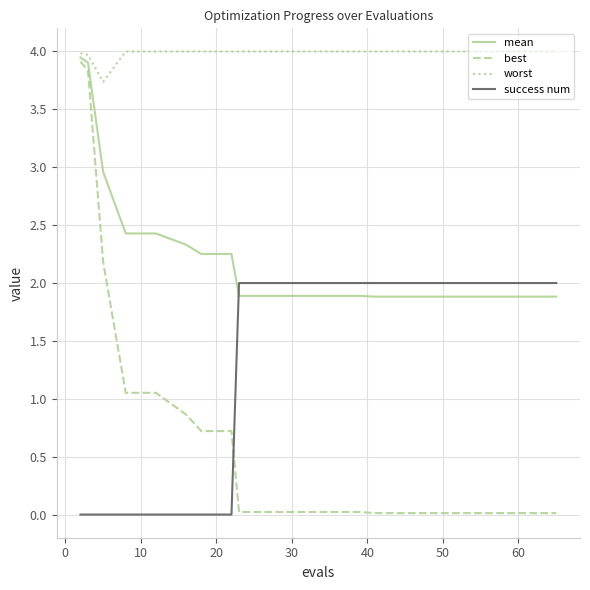

At how many categories does at least one series exceed 1?

20